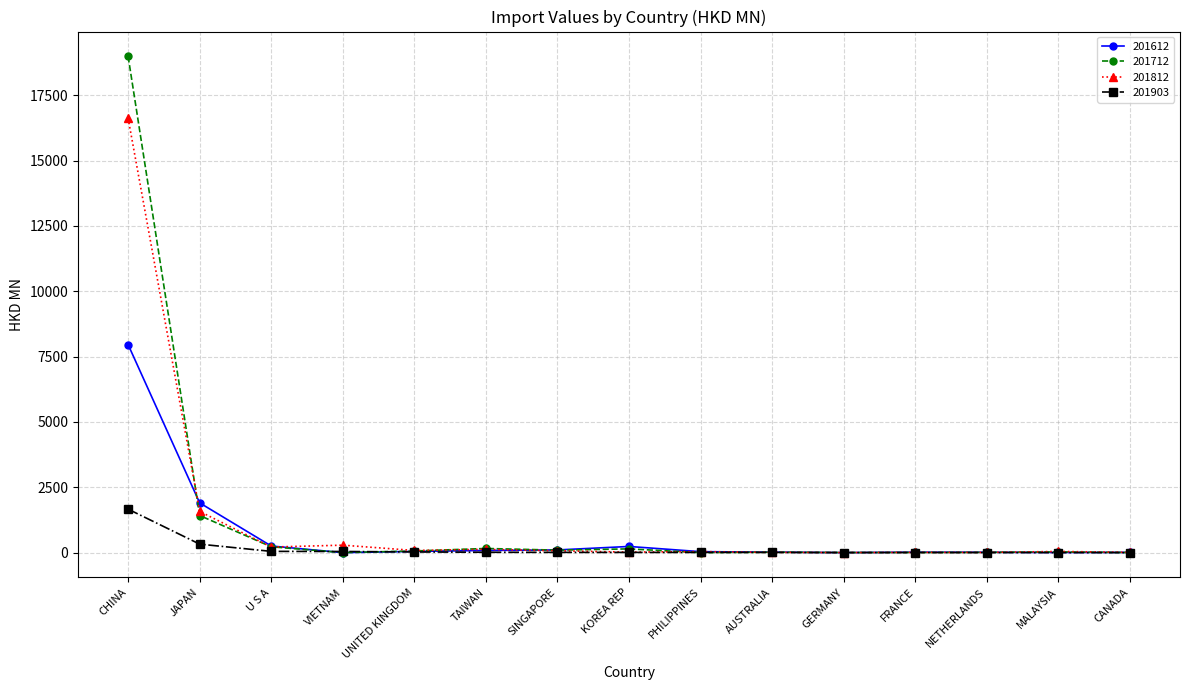

Does the chart have visible grid lines?

Yes